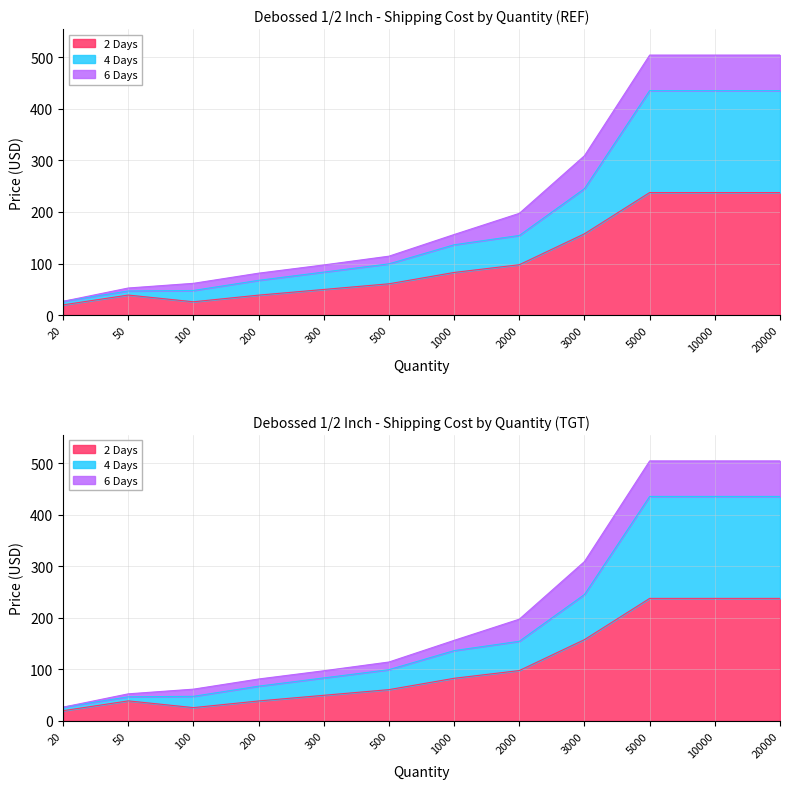

What is the value of the 4 Days point at the 7th from the left?

136.4